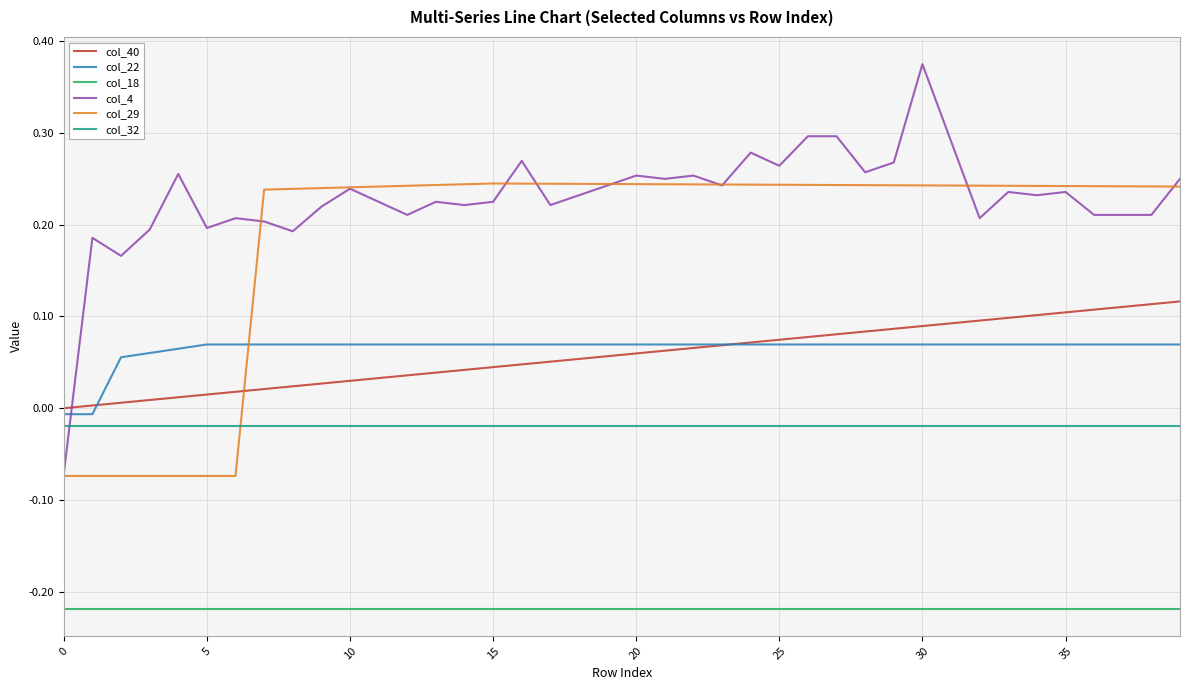

True or false: col_32 and col_18 intersect in this chart.

False